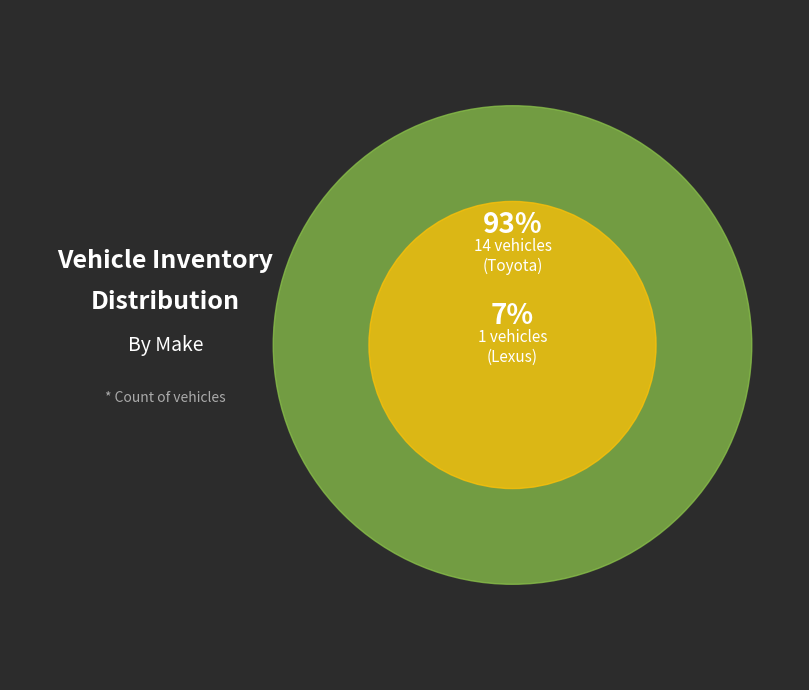

Which slice is the smallest?

Lexus